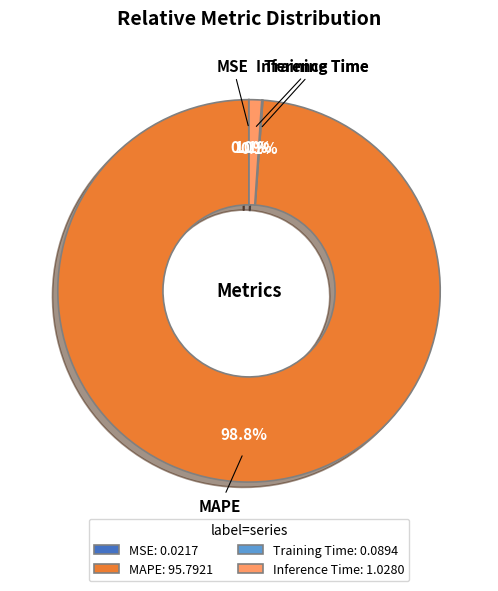

Does any single category account for the majority?

Yes